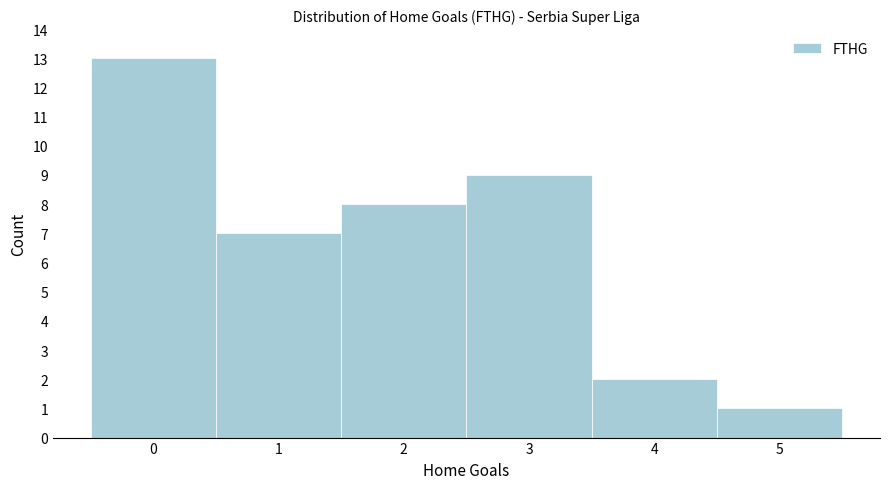

Reading left to right, transcribe all the data shown in this chart.

13	7	8	9	2	1